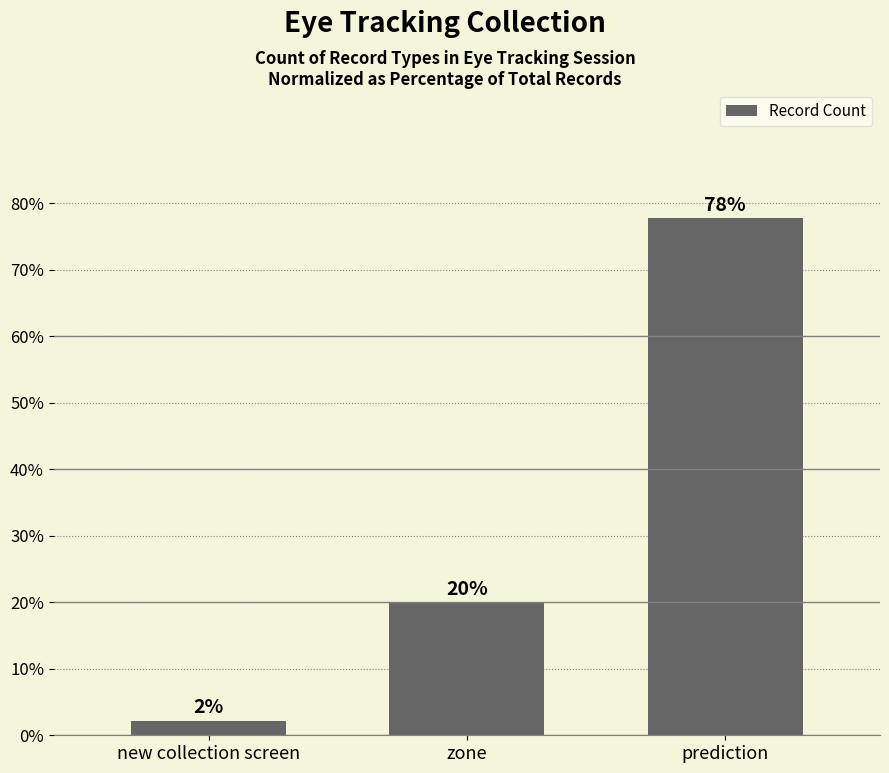

Does the chart contain stacked bars?

No